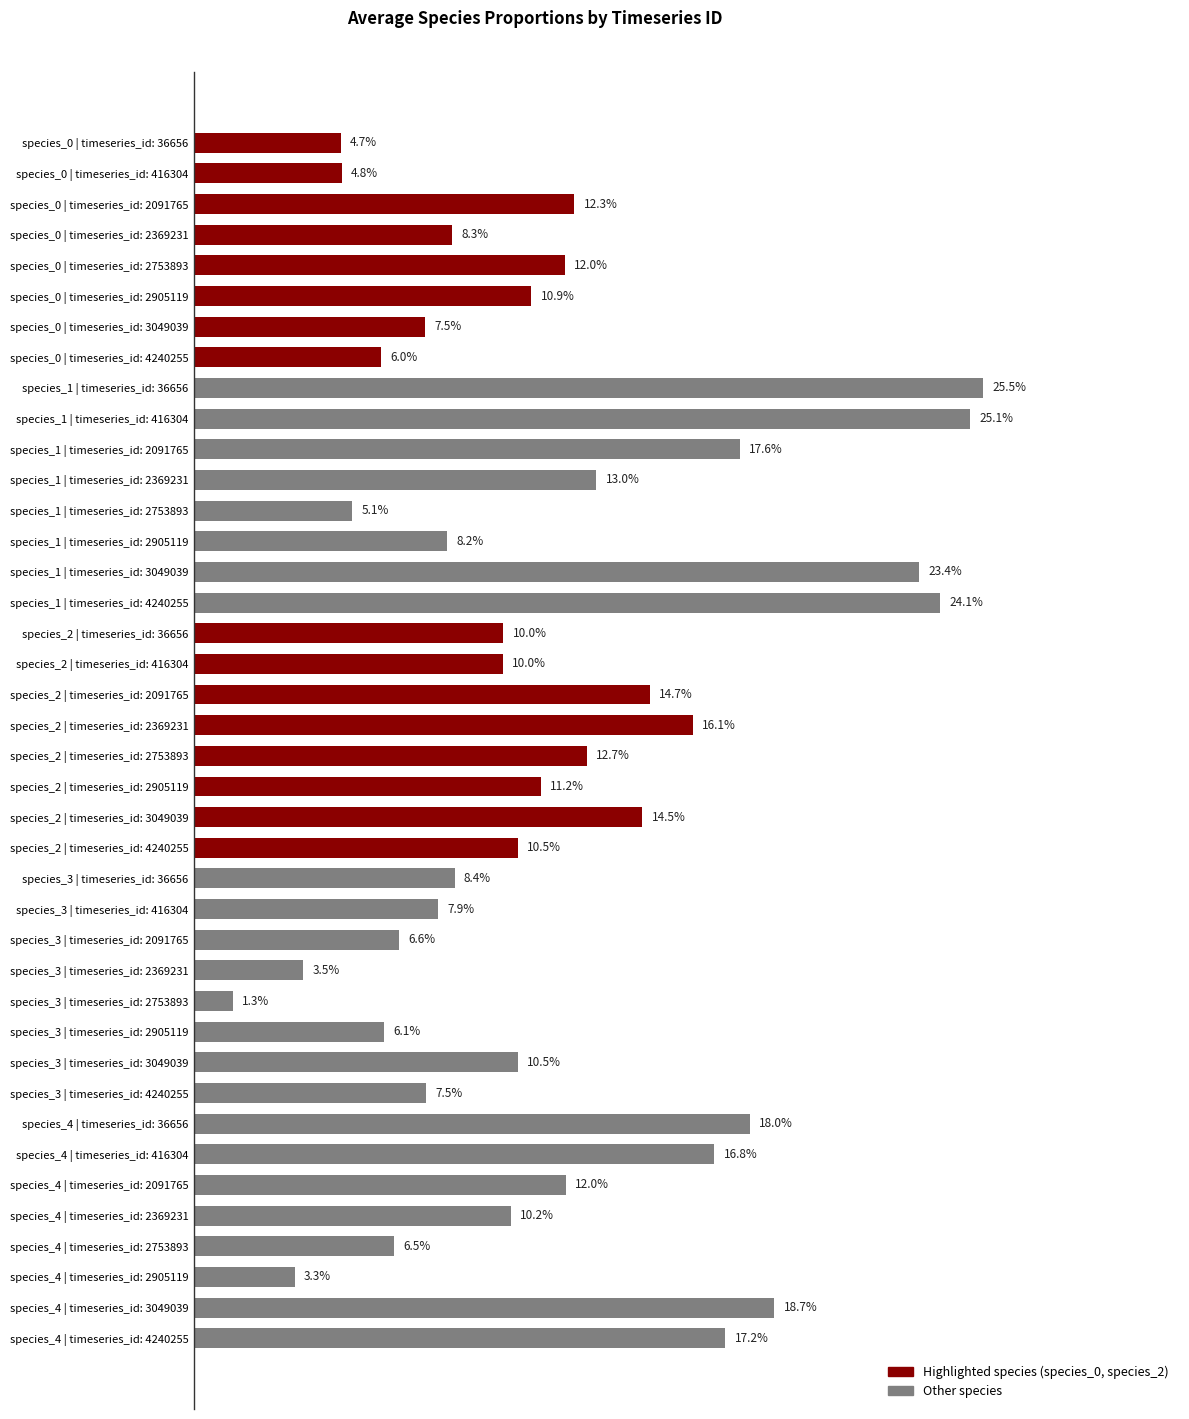

Are the bars horizontal?

Yes